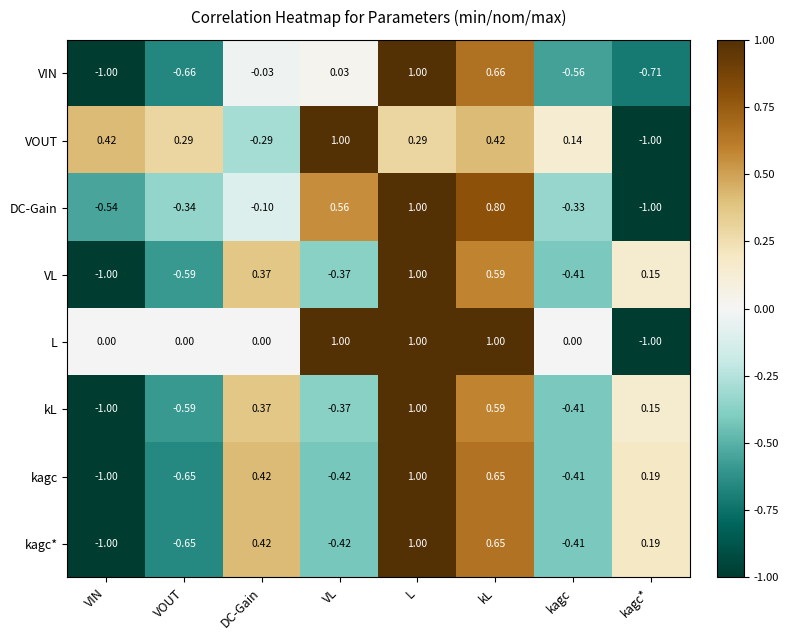

Where does the kagc* series first go above 0?

DC-Gain